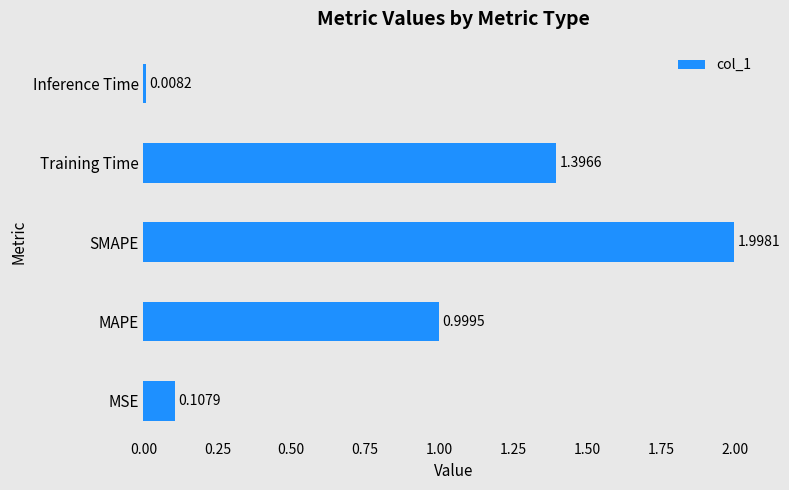

What is the average value?

0.9